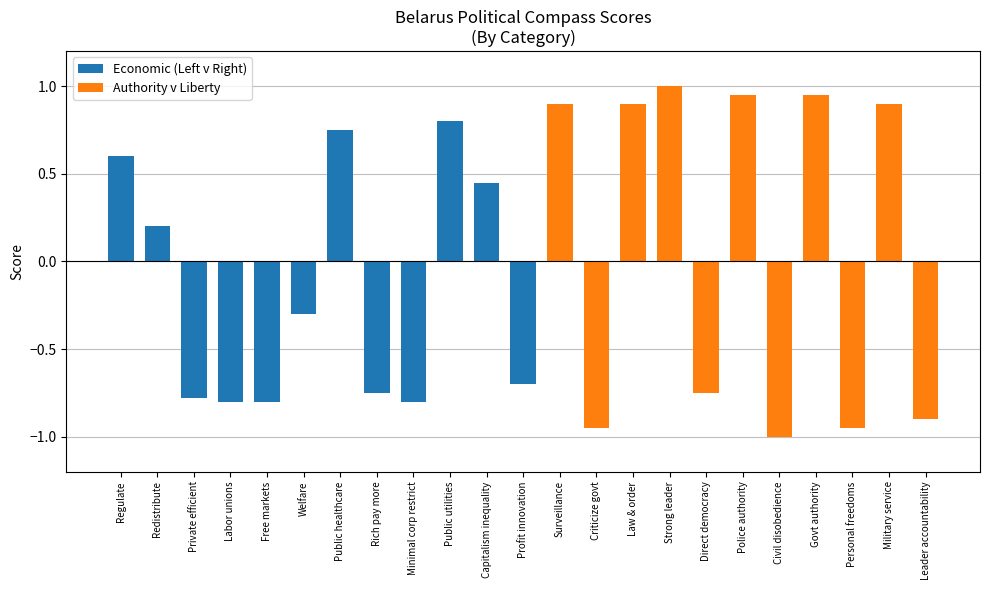

Rank the categories by value from lowest to highest.

Labor unions, Free markets, Minimal corp restrict, Private efficient, Rich pay more, Profit innovation, Welfare, Redistribute, Capitalism inequality, Regulate, Public healthcare, Public utilities